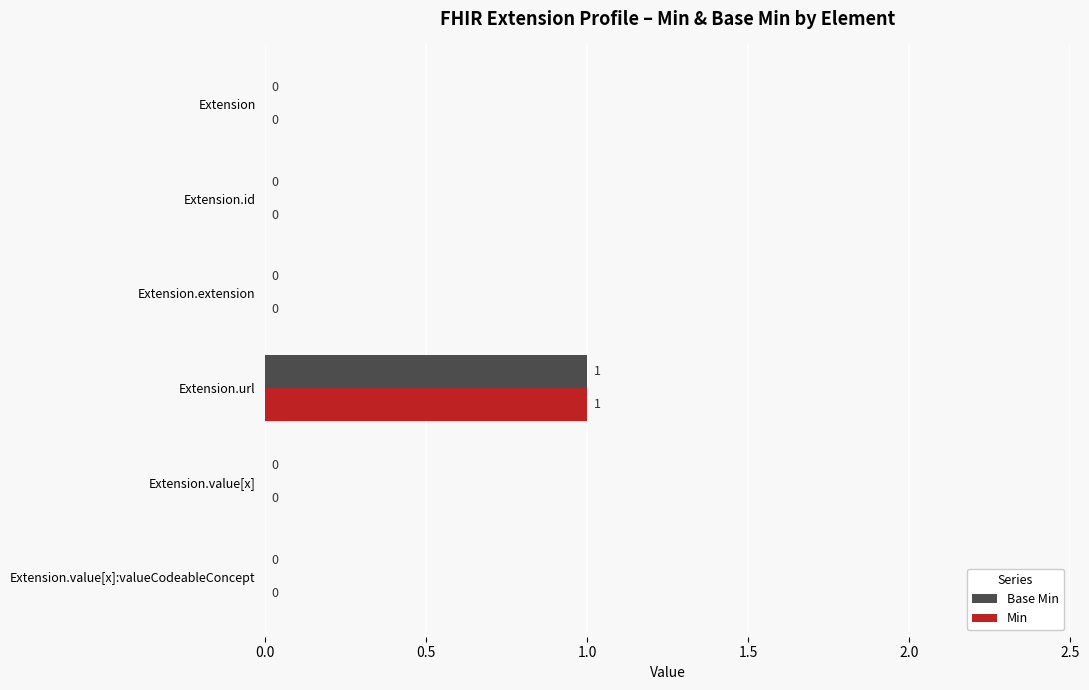

Which label corresponds to the largest value in the chart?

Extension.url